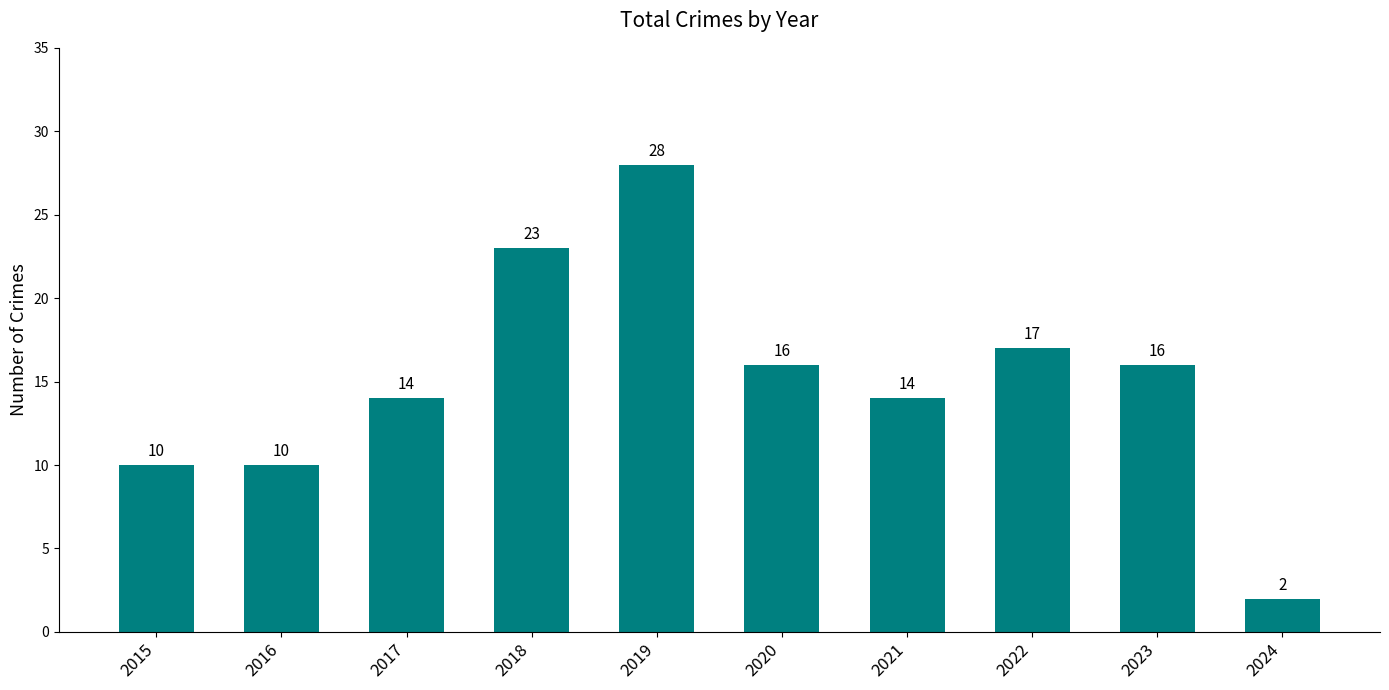

The value at 2017 is 14. True or false?

True